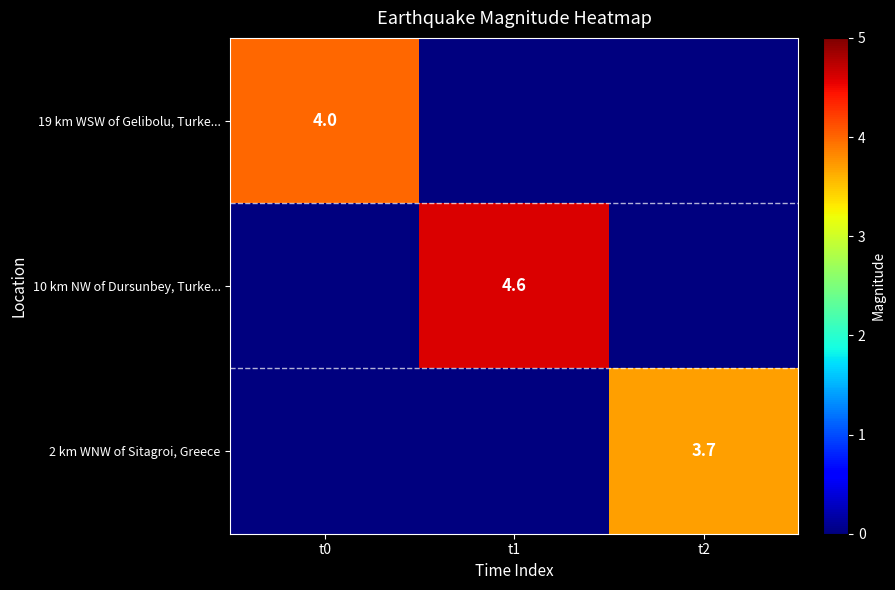

The value of 19 km WSW of Gelibolu, Turke... at t0 is 4.0. True or false?

True